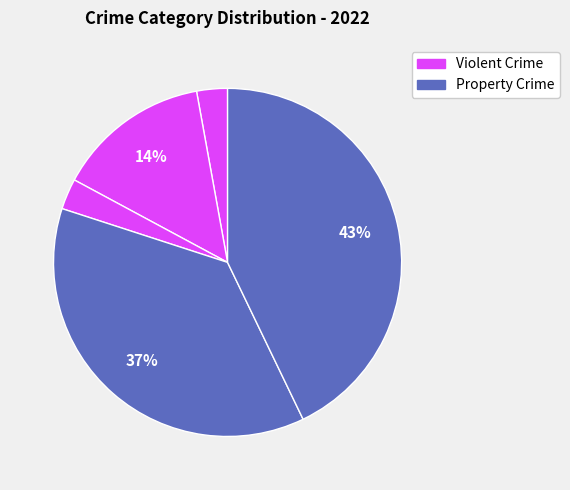

How many slices are in this pie chart?

5